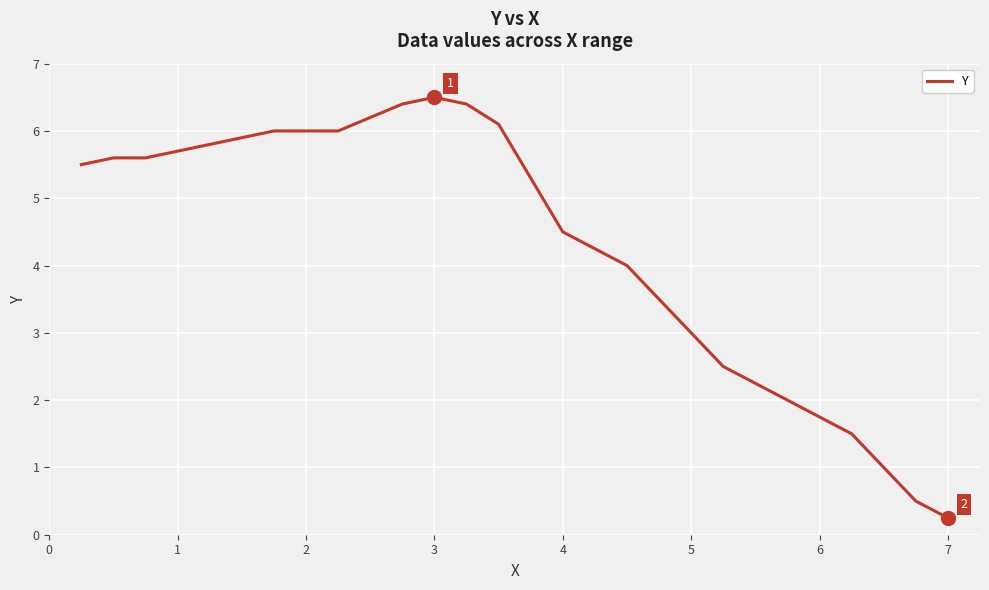

What is the maximum value shown in the chart?

6.5